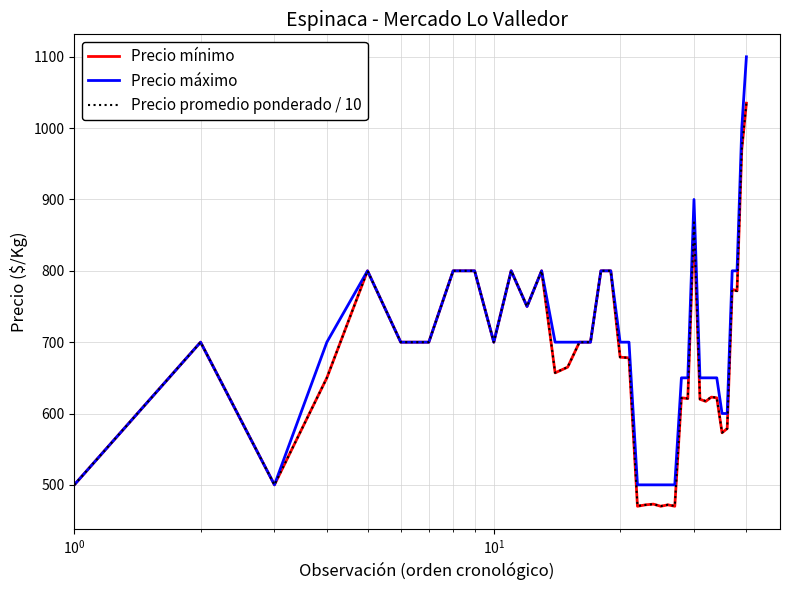

Which series has the largest range (max minus min)?

Precio máximo